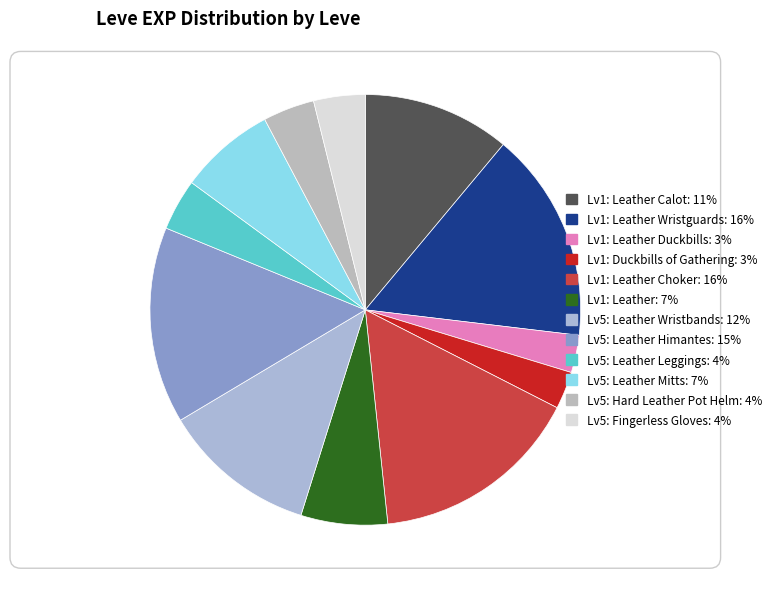

How many segments does this pie chart have?

12